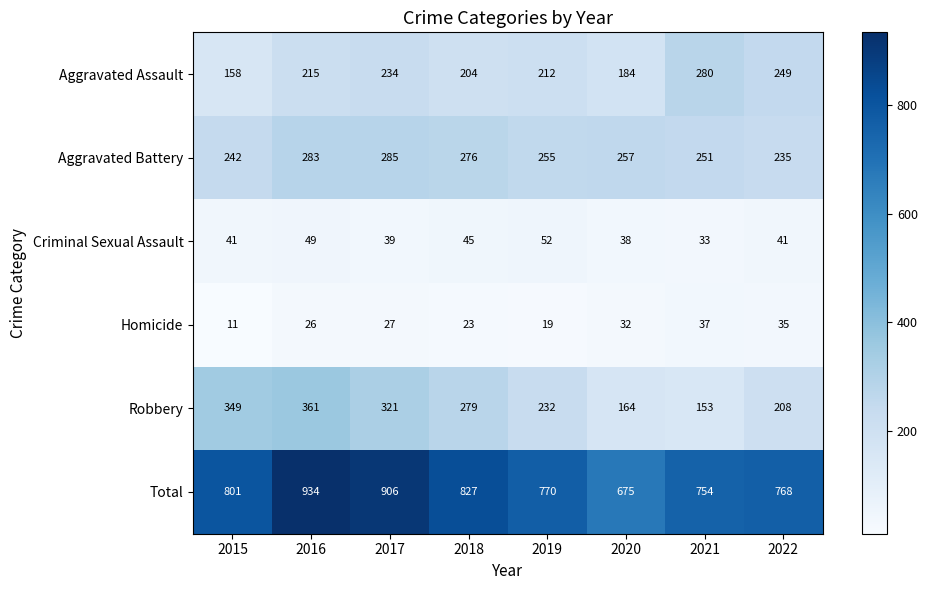

At which category is the sum across all series the highest?

2016